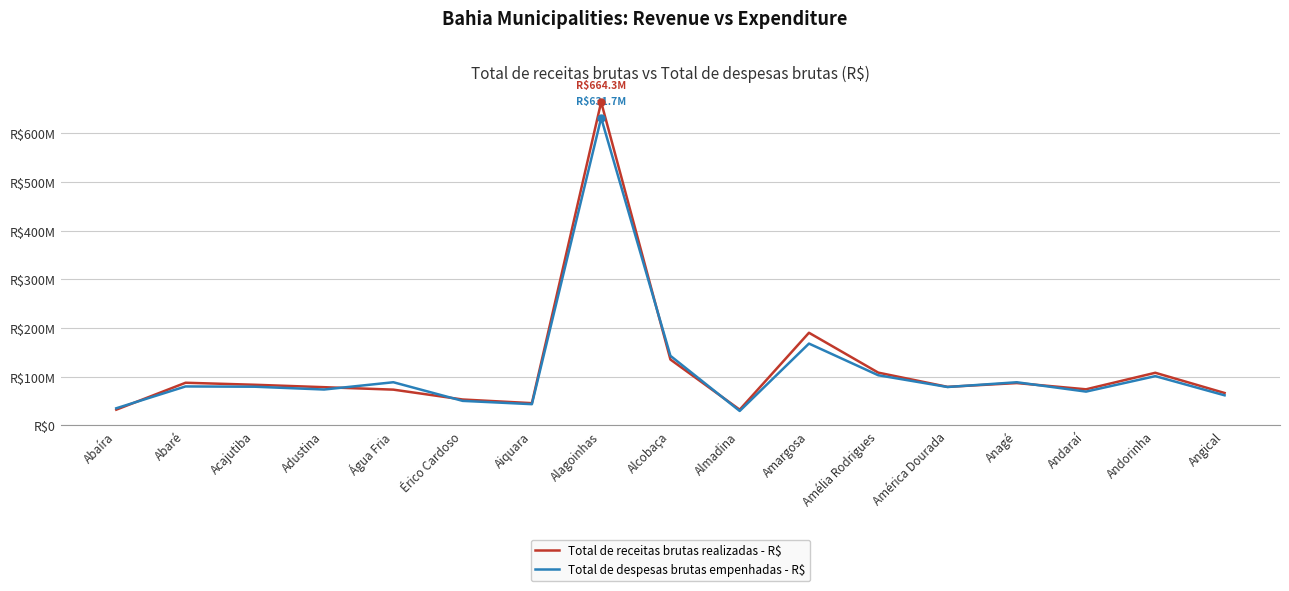

Rank the series at Abaíra from highest to lowest value.

Total de despesas brutas empenhadas - R$, Total de receitas brutas realizadas - R$